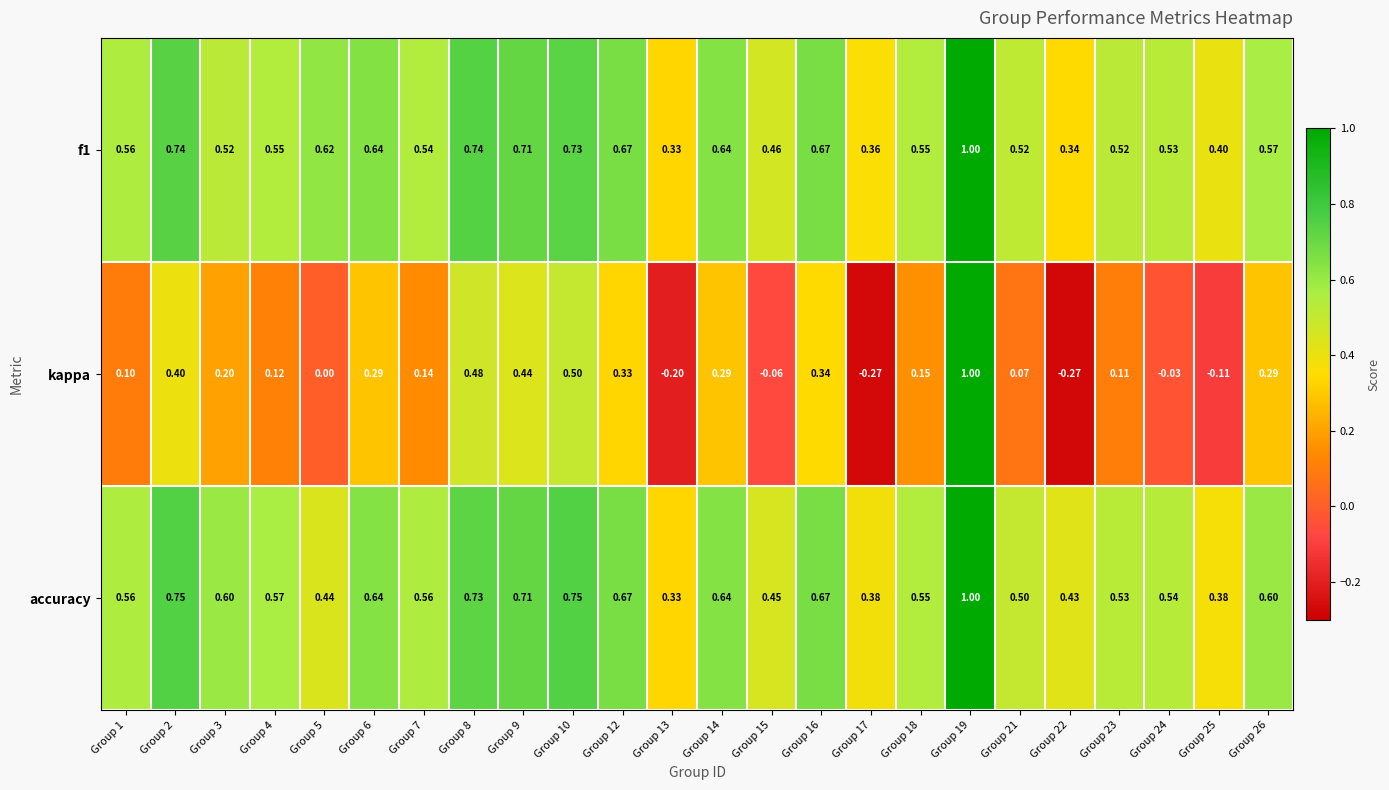

At which category does the chart reach its peak across all series?

Group 19